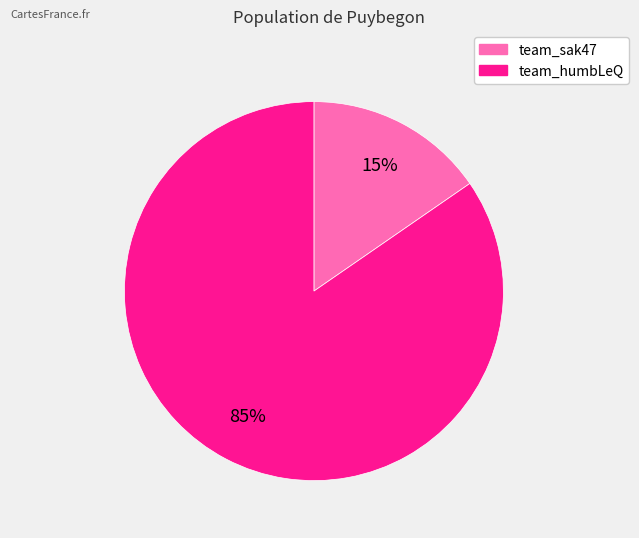

To the nearest percent, what is the average slice percentage?

50%